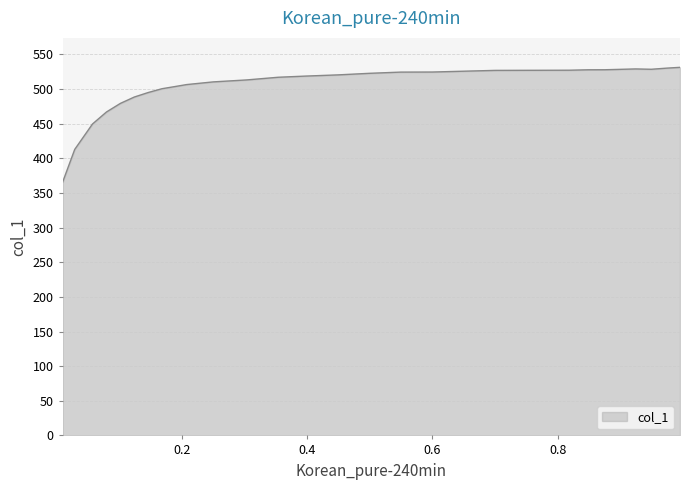

How many lines are shown in the chart?

1